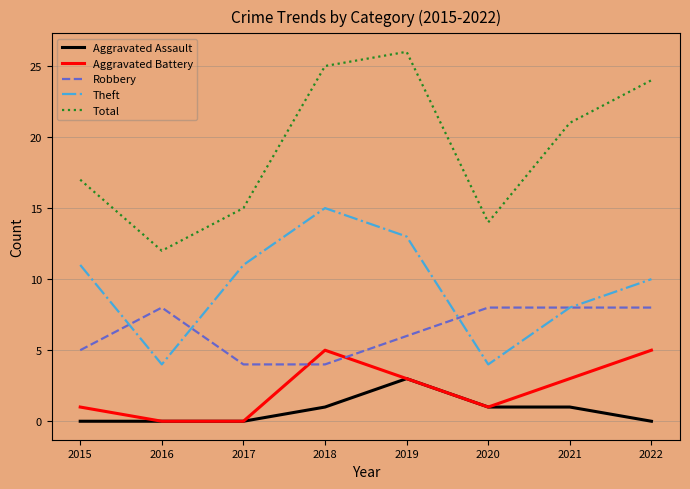

Reading left to right, transcribe all the data shown in this chart.

Aggravated Assault: 2015=0	2016=0	2017=0	2018=1	2019=3	2020=1	2021=1	2022=0
Aggravated Battery: 2015=1	2016=0	2017=0	2018=5	2019=3	2020=1	2021=3	2022=5
Robbery: 2015=5	2016=8	2017=4	2018=4	2019=6	2020=8	2021=8	2022=8
Theft: 2015=11	2016=4	2017=11	2018=15	2019=13	2020=4	2021=8	2022=10
Total: 2015=17	2016=12	2017=15	2018=25	2019=26	2020=14	2021=21	2022=24